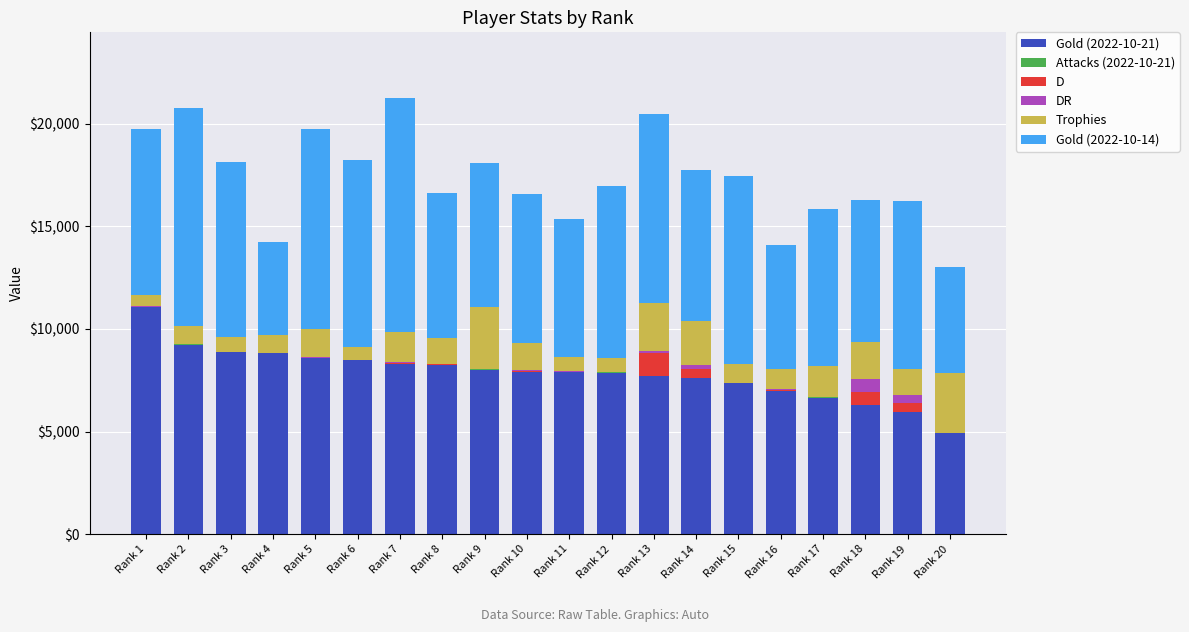

At which label does Gold (2022-10-21) reach its peak?

Rank 1